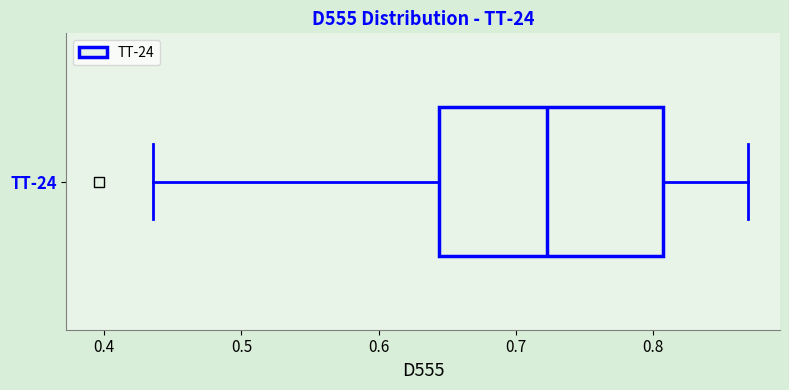

Transcribe this box plot: give where the median line is, the range the box spans, and where the two whiskers end, as read against the x-axis. The values are not printed on the chart, so give them approximately, as read against the axis.

median 0.72, box 0.64 to 0.81, whiskers 0.44 to 0.87